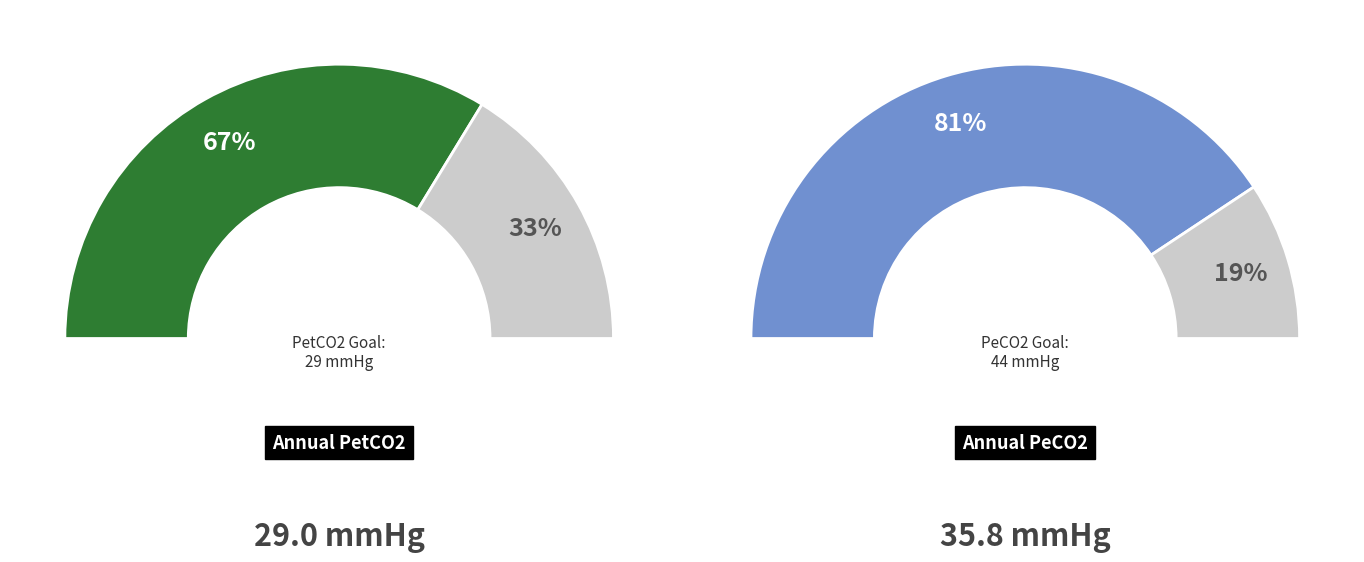

The 29 slice represents 41% of the pie. True or false?

False